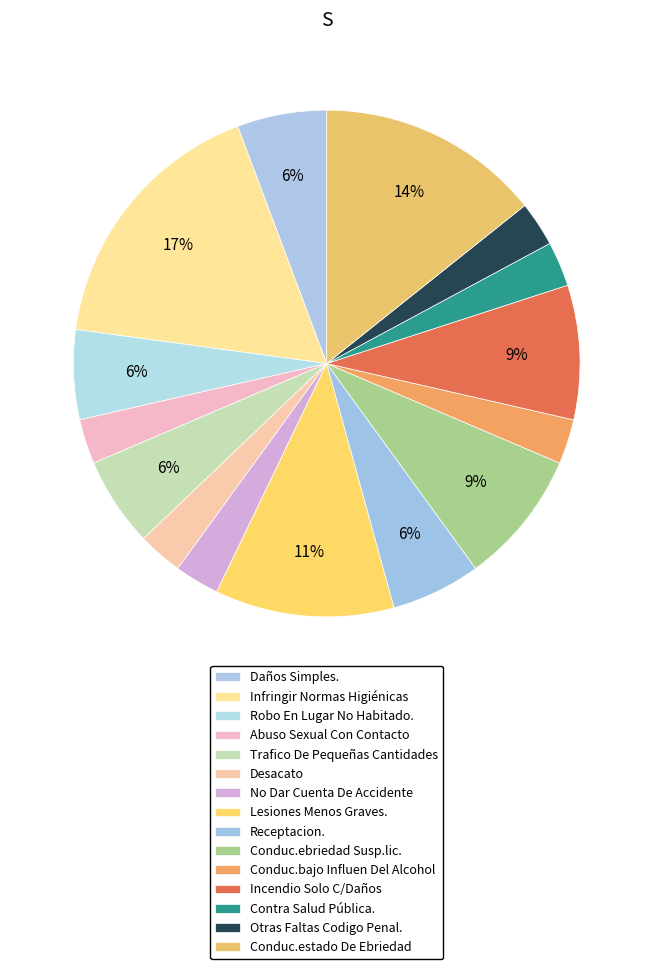

Approximately how many times larger is the value at Lesiones Menos Graves. compared to Incendio Solo C/Daños?

1.3